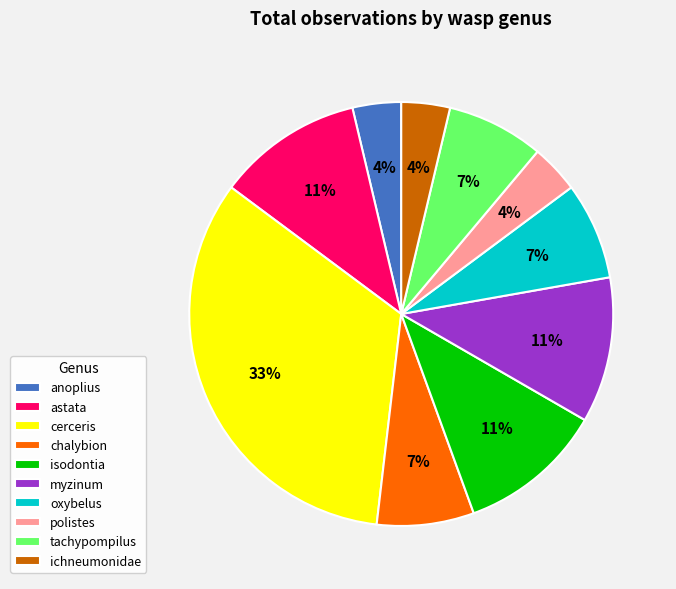

Count the number of slices in the pie.

10